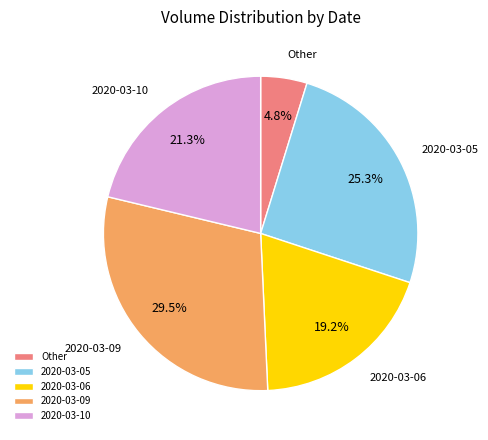

Which has a higher value, Other or 2020-03-10?

2020-03-10